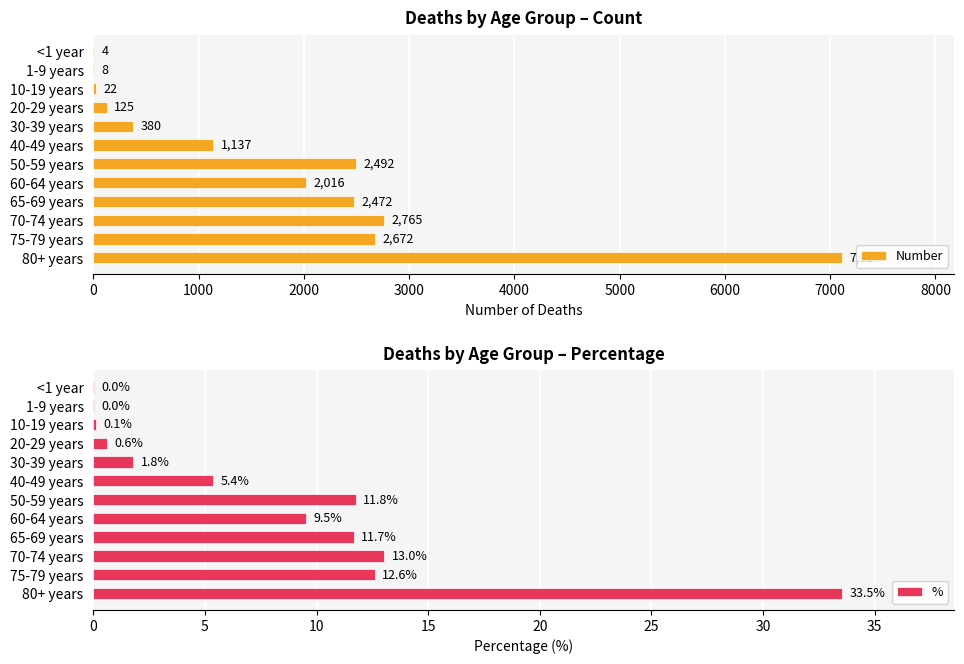

What are all the series names shown in the legend?

Number, %